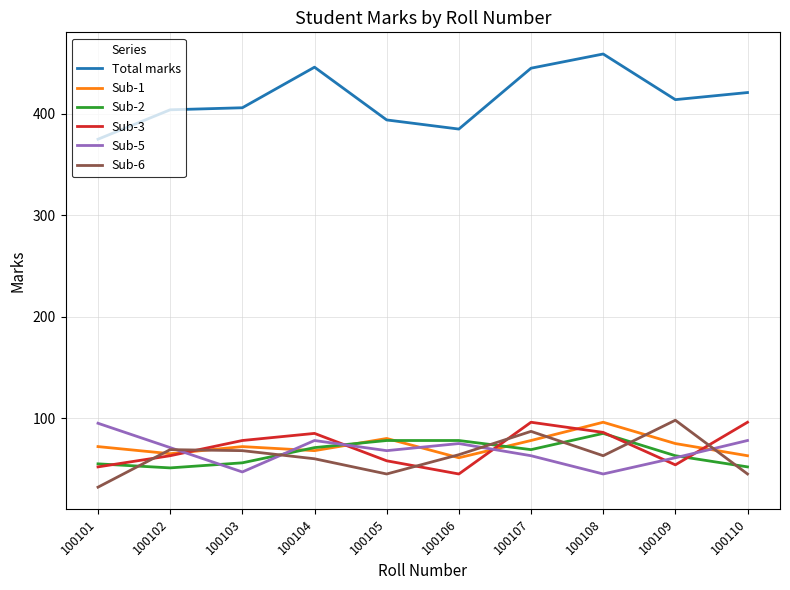

What value does the Sub-2 series have at 100104?

71